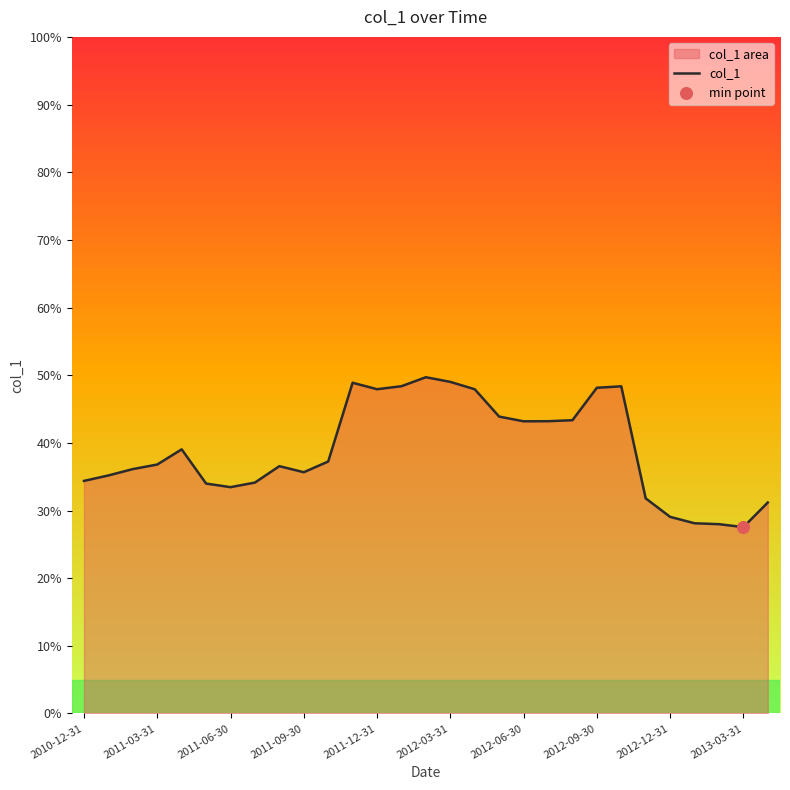

Which has a higher value, 2012-03-31 or 2011-03-31?

2012-03-31